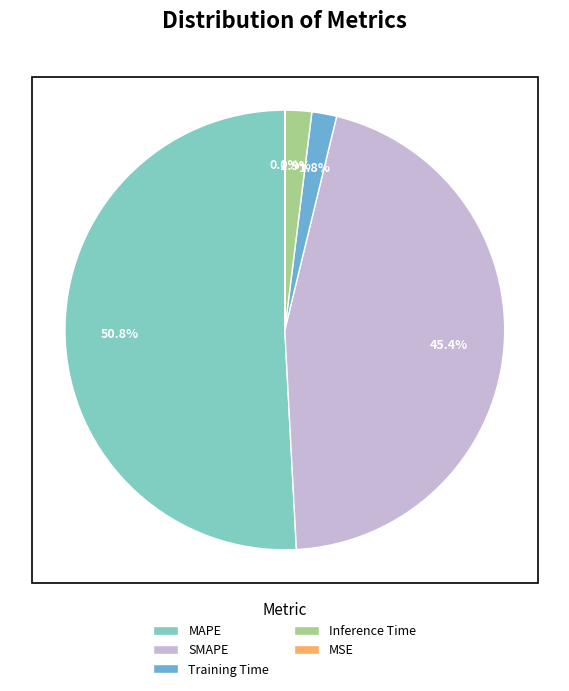

What percentage is the Training Time slice, to the nearest percent?

2%